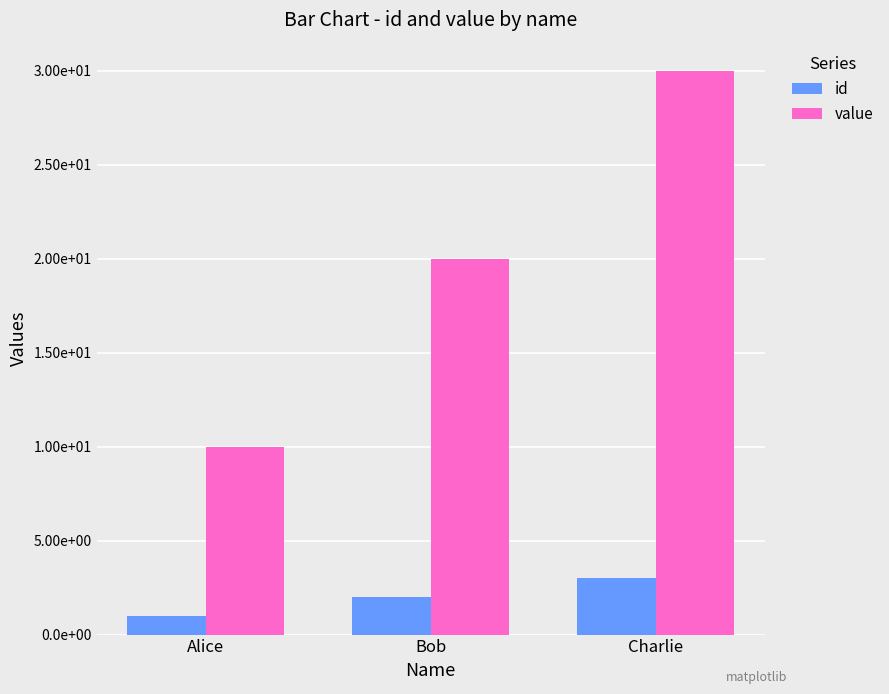

Which label corresponds to the smallest value in the chart?

Alice